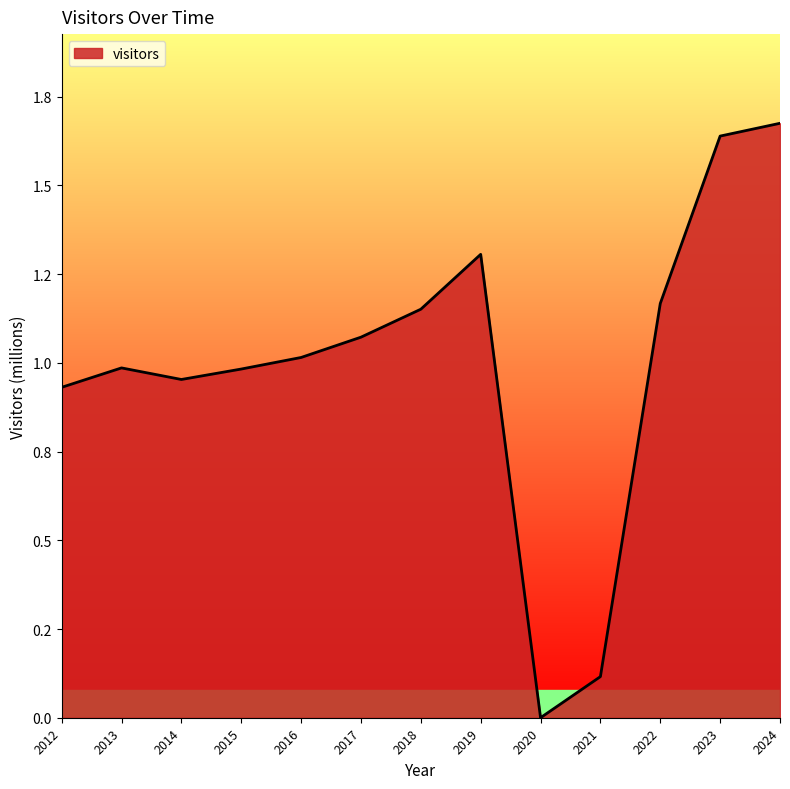

How many interior local peaks (higher than both neighbors) does the data have?

2